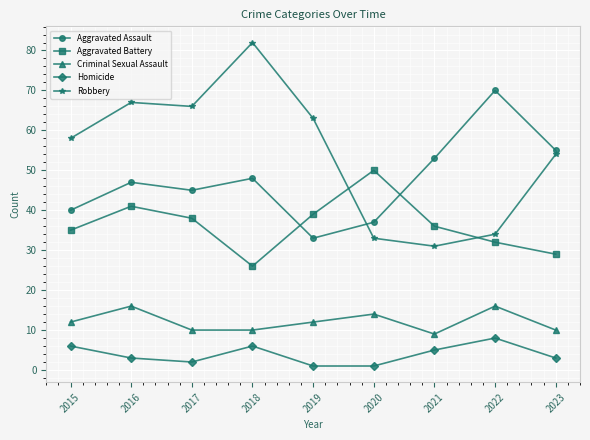

True or false: Criminal Sexual Assault and Robbery intersect in this chart.

False